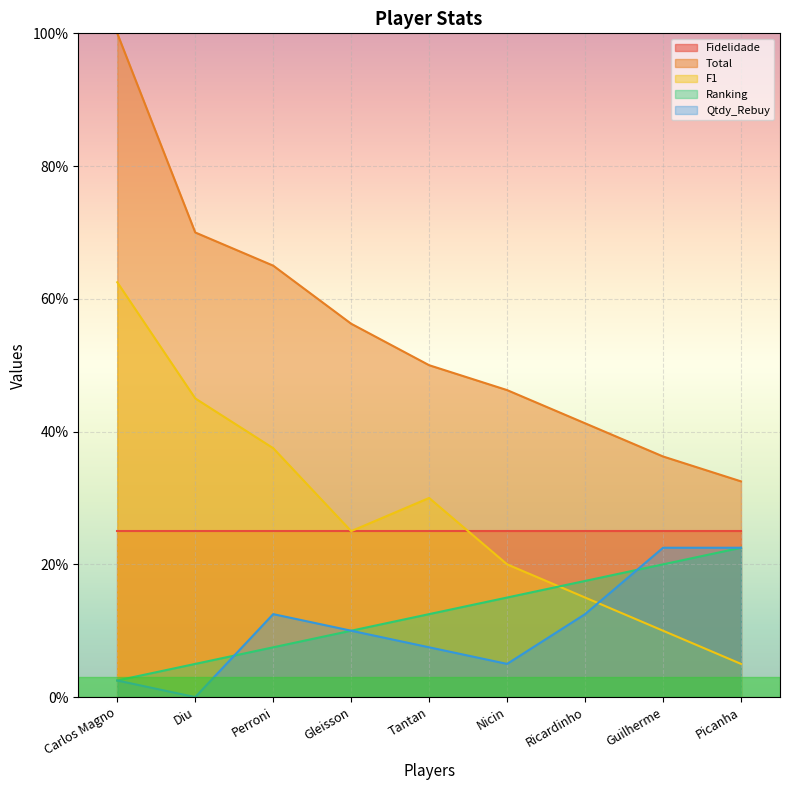

Which series has the largest range (max minus min)?

Total